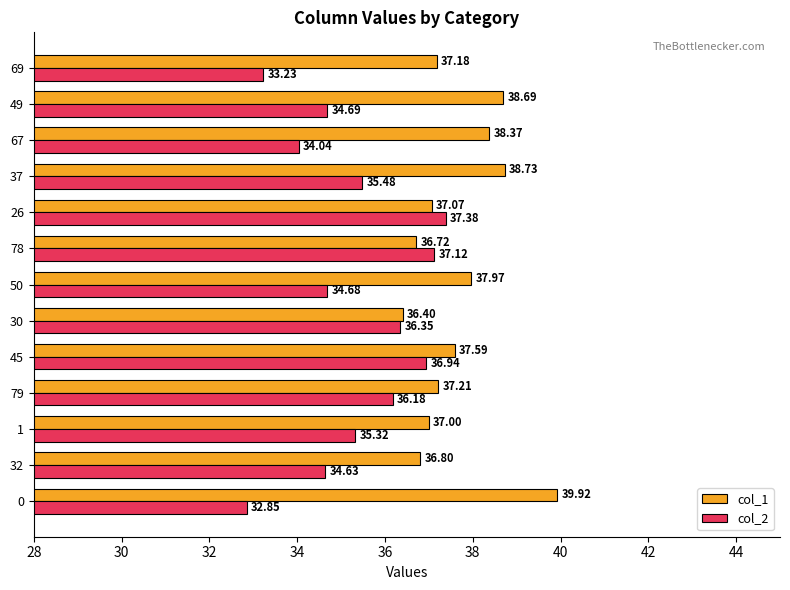

What is the difference between the maximum and minimum values in the col_1 series?

3.5